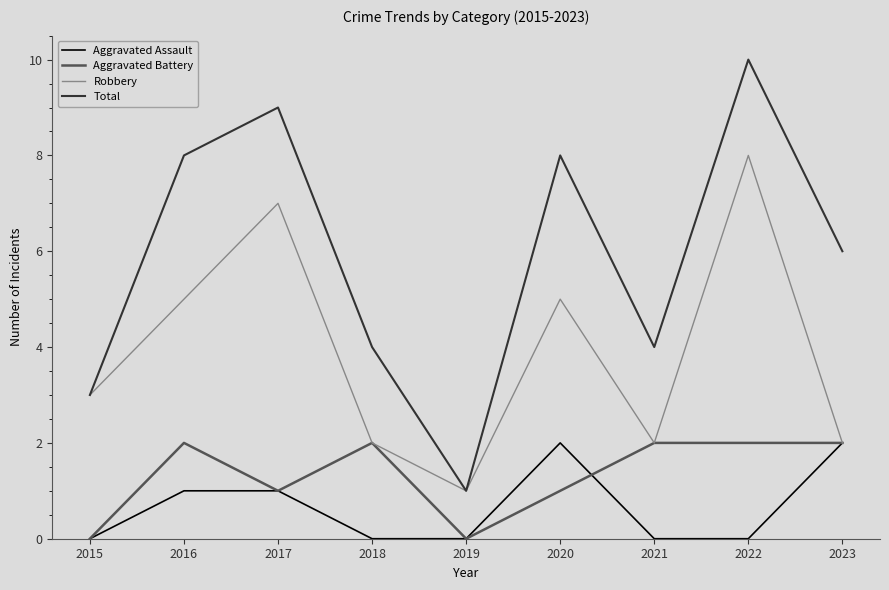

True or false: Total and Aggravated Battery intersect in this chart.

False